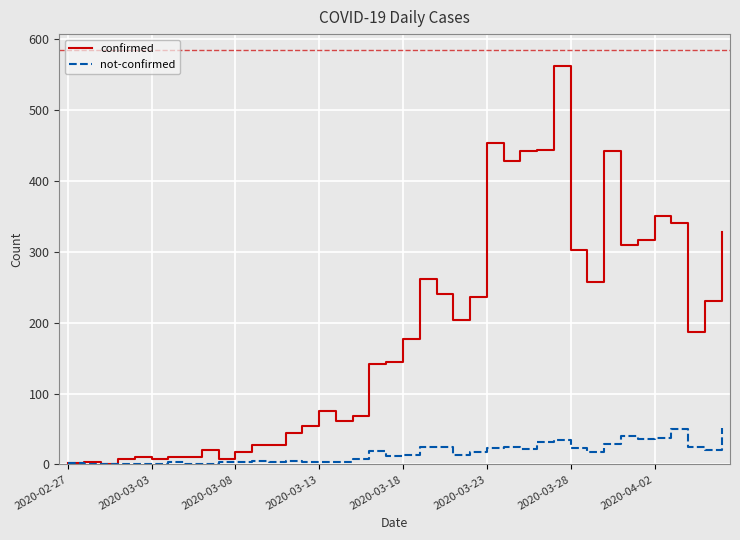

At how many categories does at least one series exceed 540?

1